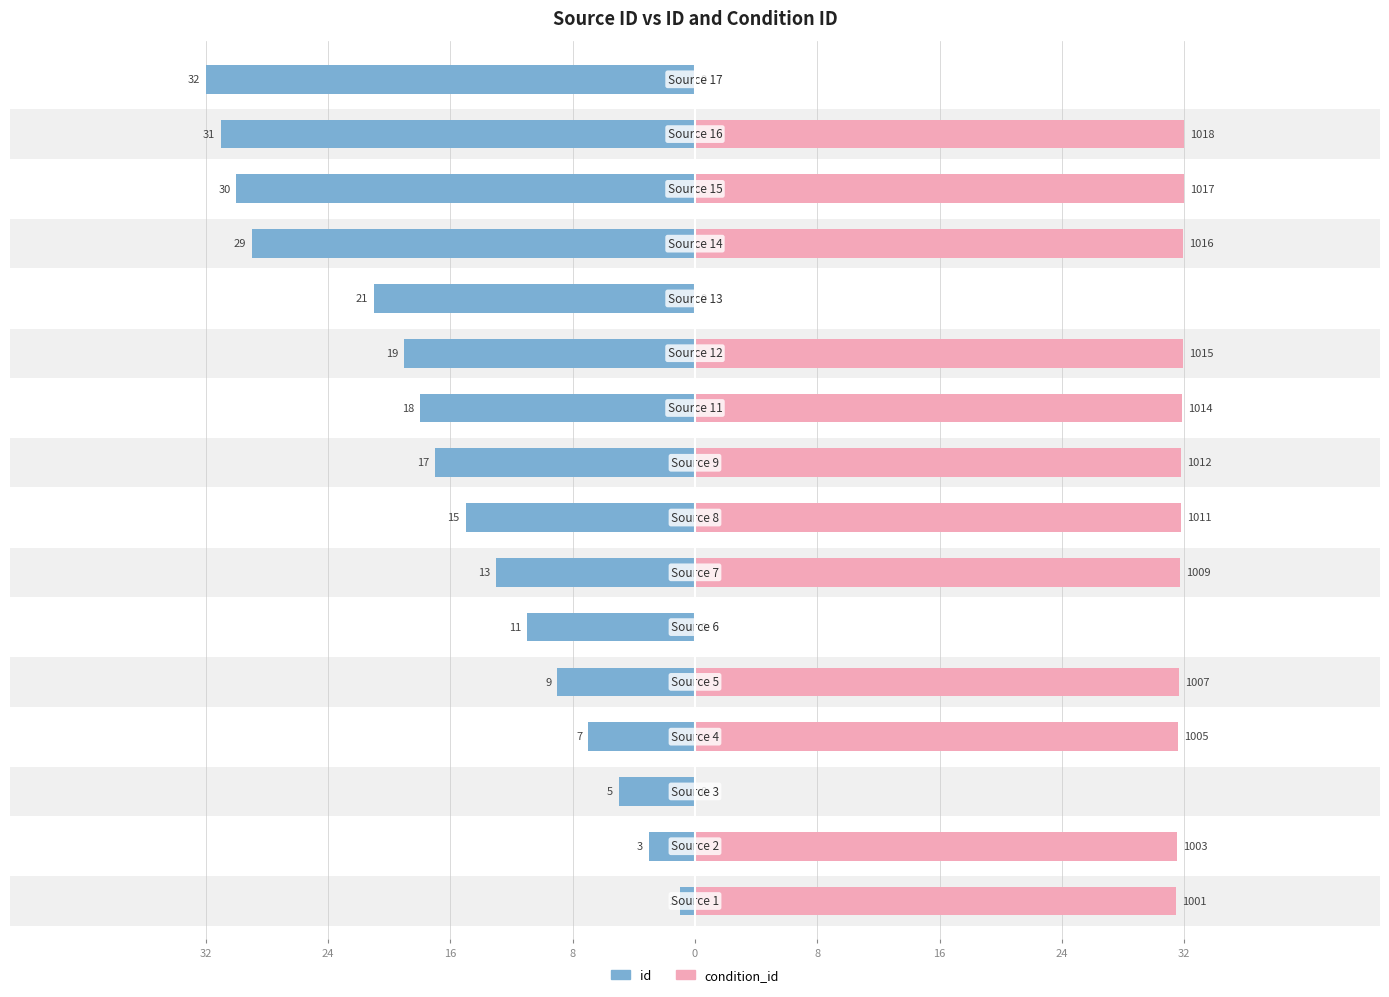

How many bars are there in each group?

2